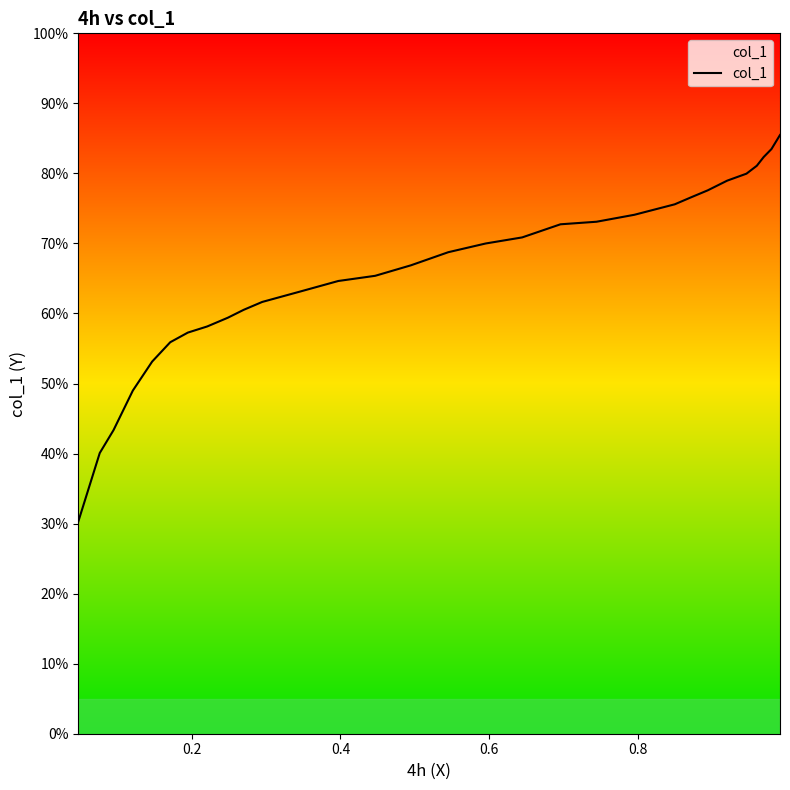

What is the greatest value displayed?

85.5